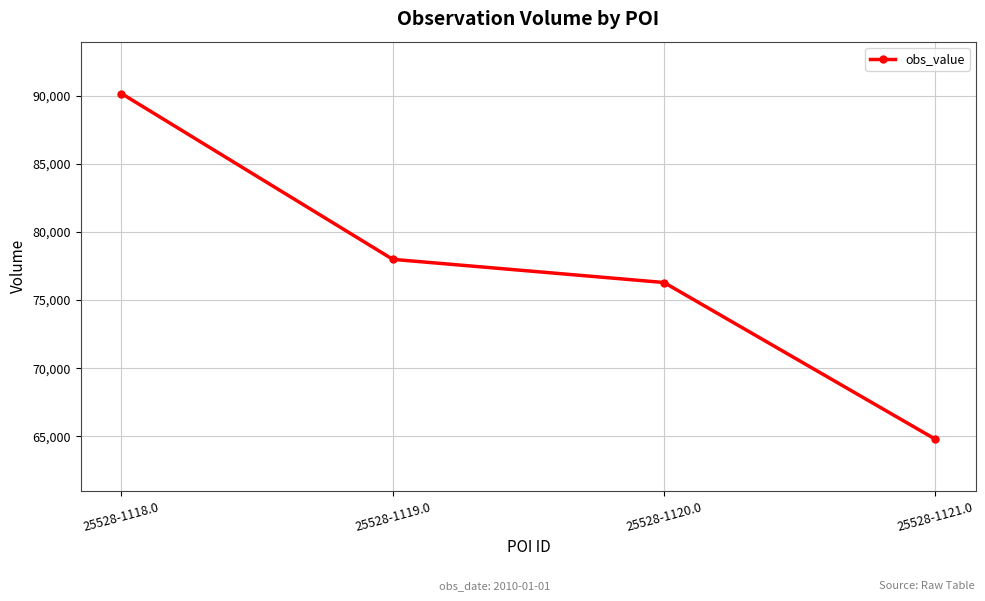

What is the greatest value displayed?

90150